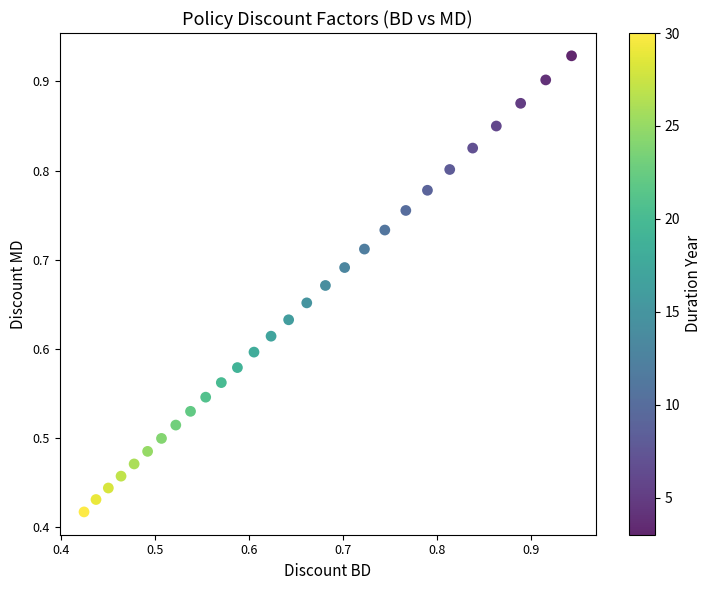

Count the number of points in this scatter plot.

28